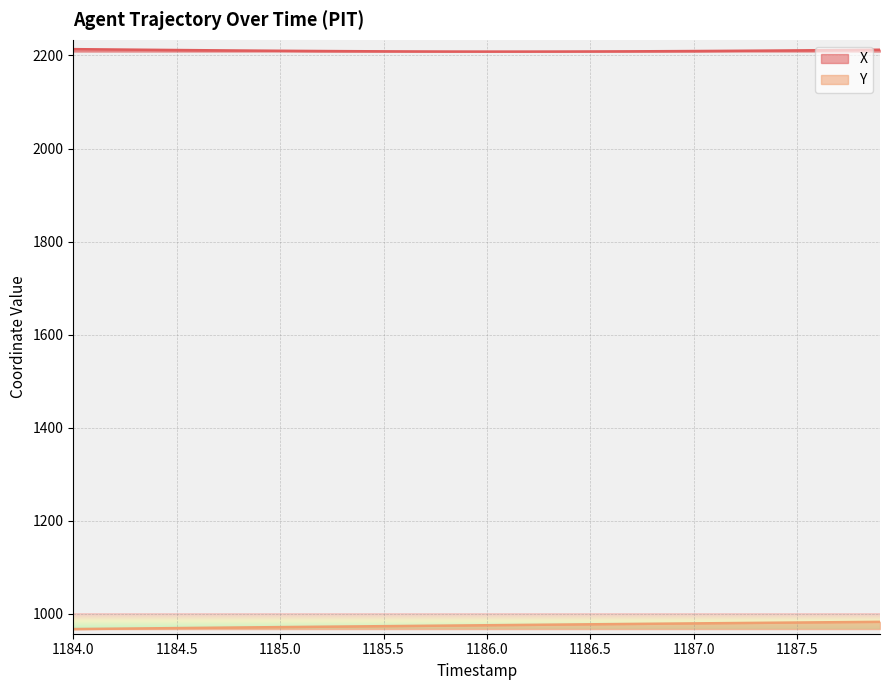

How many values in the X series exceed 2209?

25